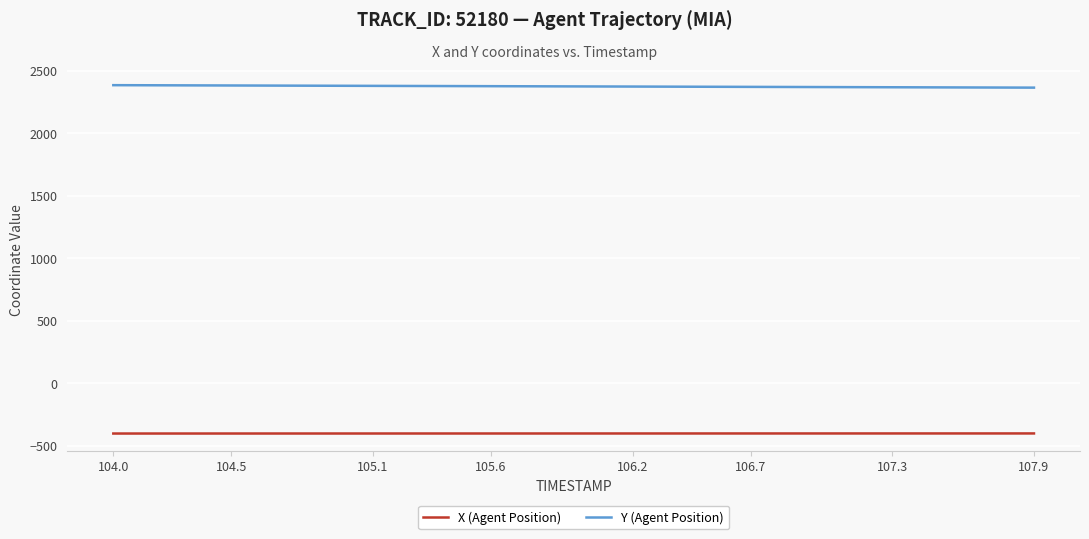

True or false: Y (Agent Position) and X (Agent Position) intersect in this chart.

False